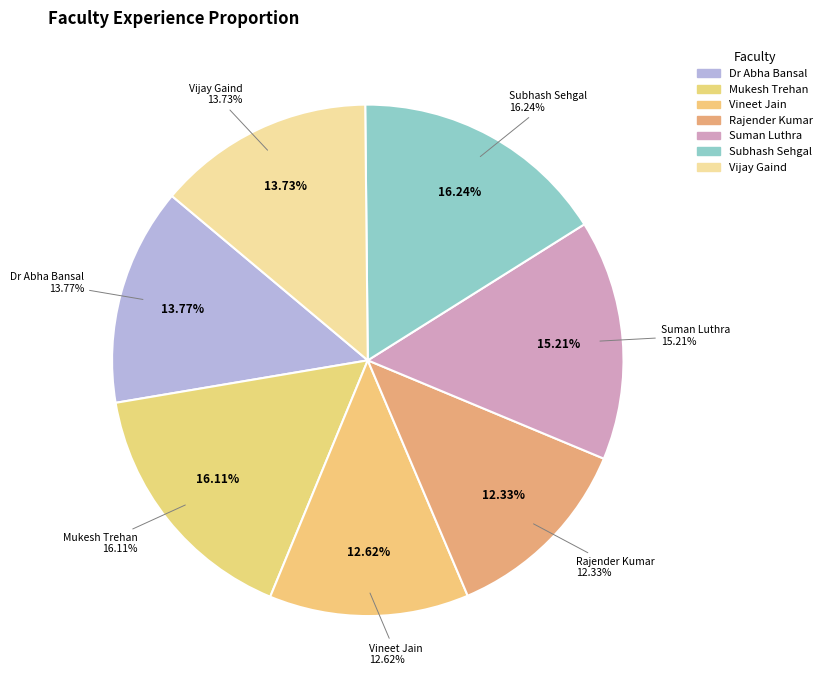

Is the sum of Vijay Gaind and Dr Abha Bansal greater than half?

No